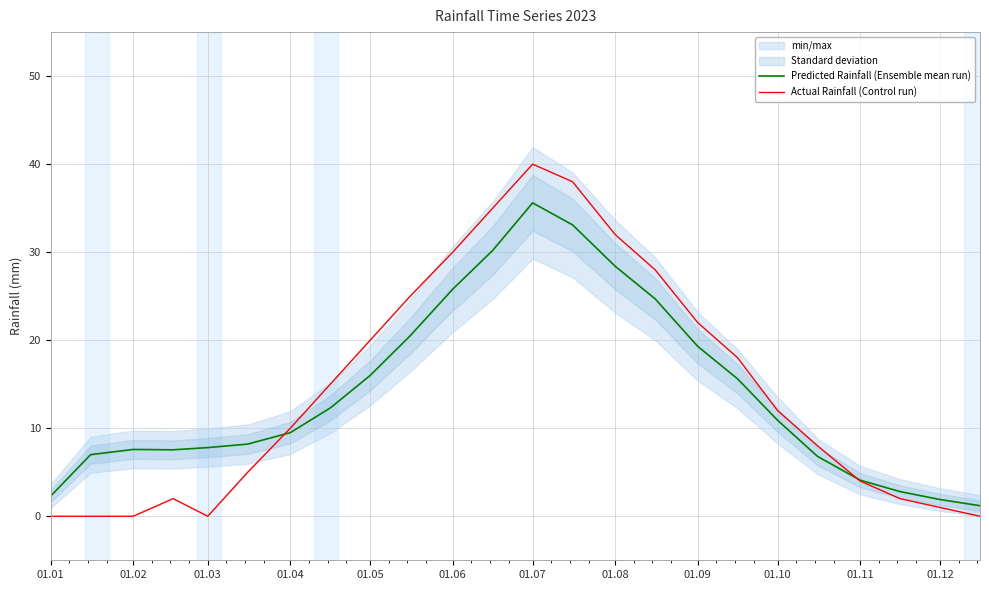

How many series are shown in this chart?

2